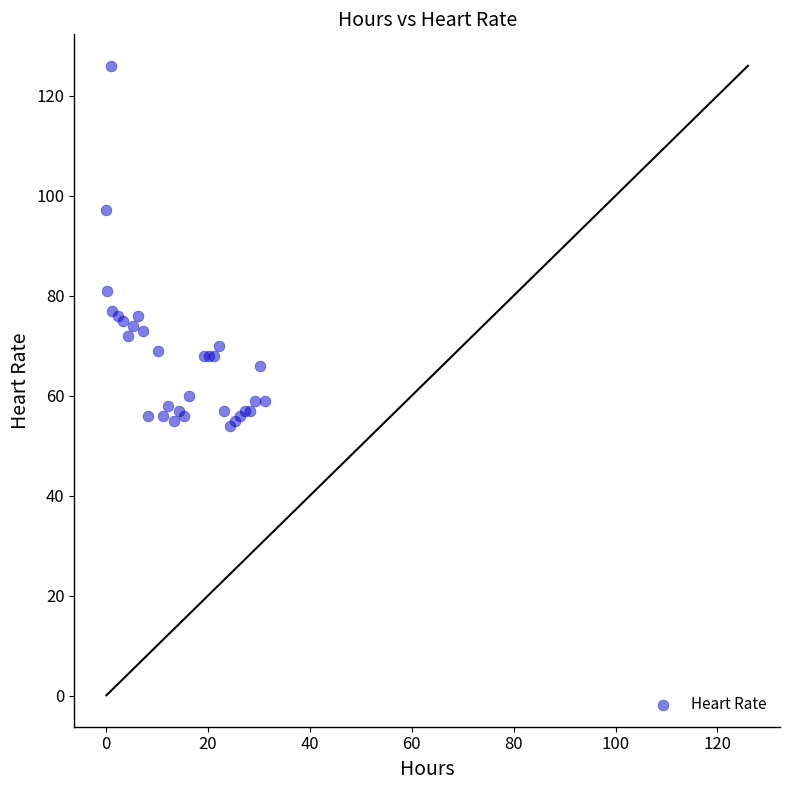

What Y value in the scatter plot is closest to 90?

97.2